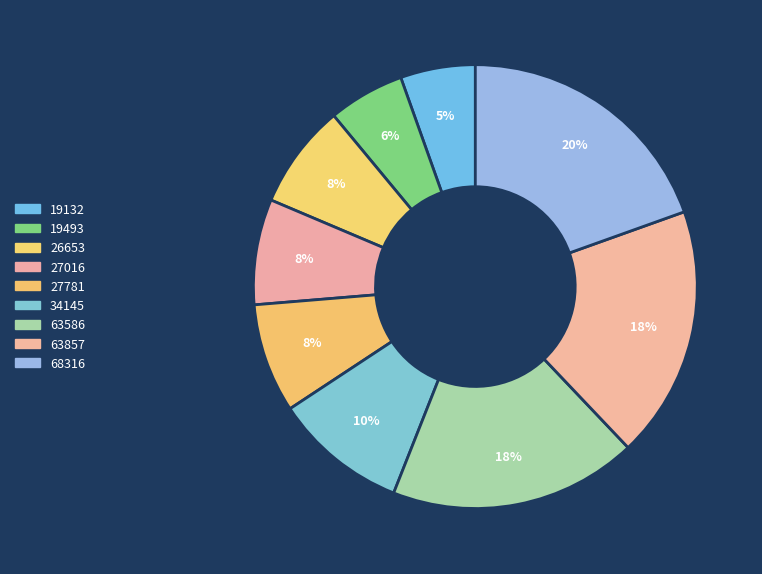

Count the number of slices in the pie.

9